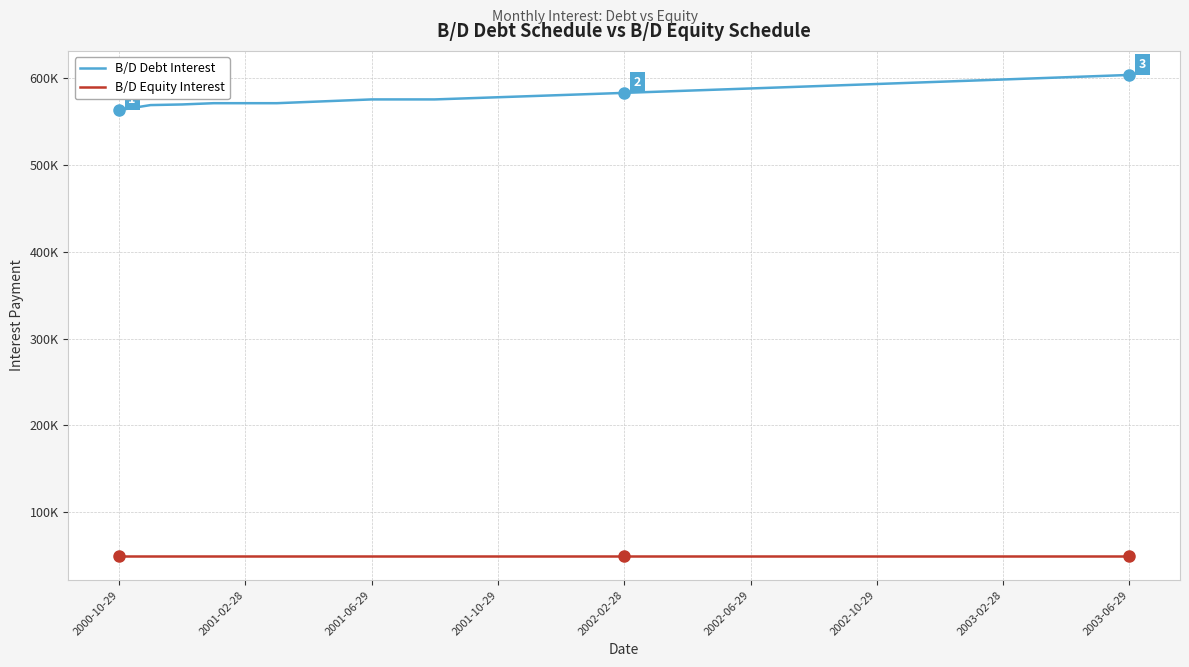

Is this an area chart (filled region under the line)?

No